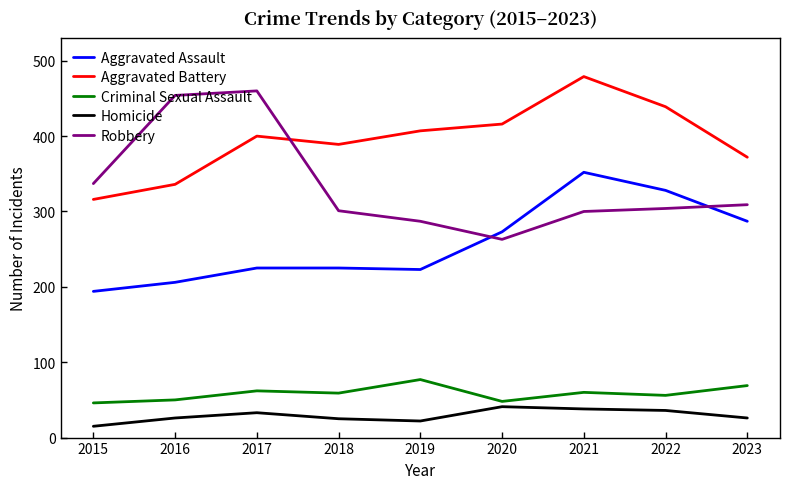

True or false: Criminal Sexual Assault and Aggravated Assault intersect in this chart.

False